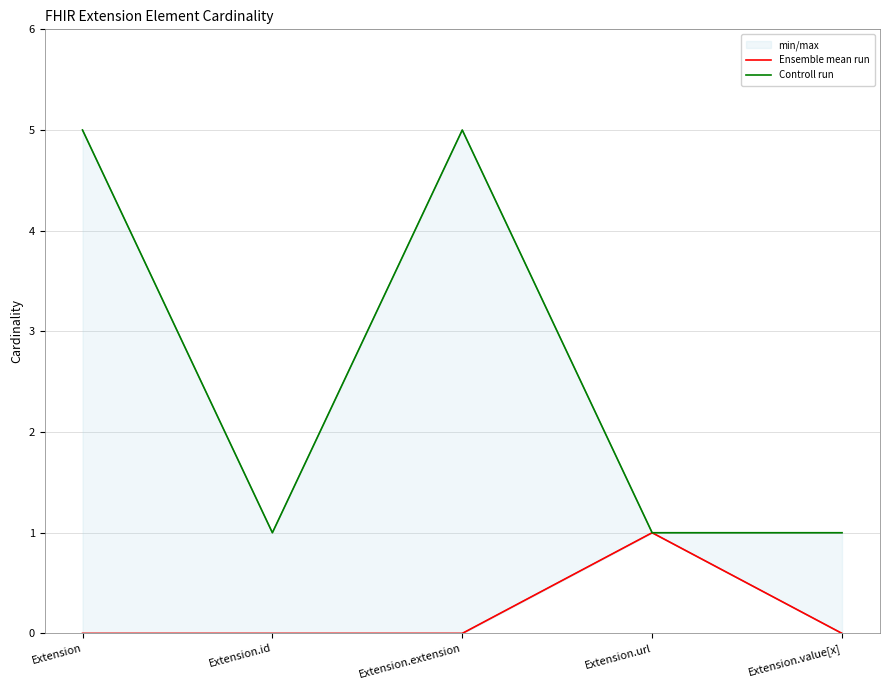

How many lines are shown in the chart?

2